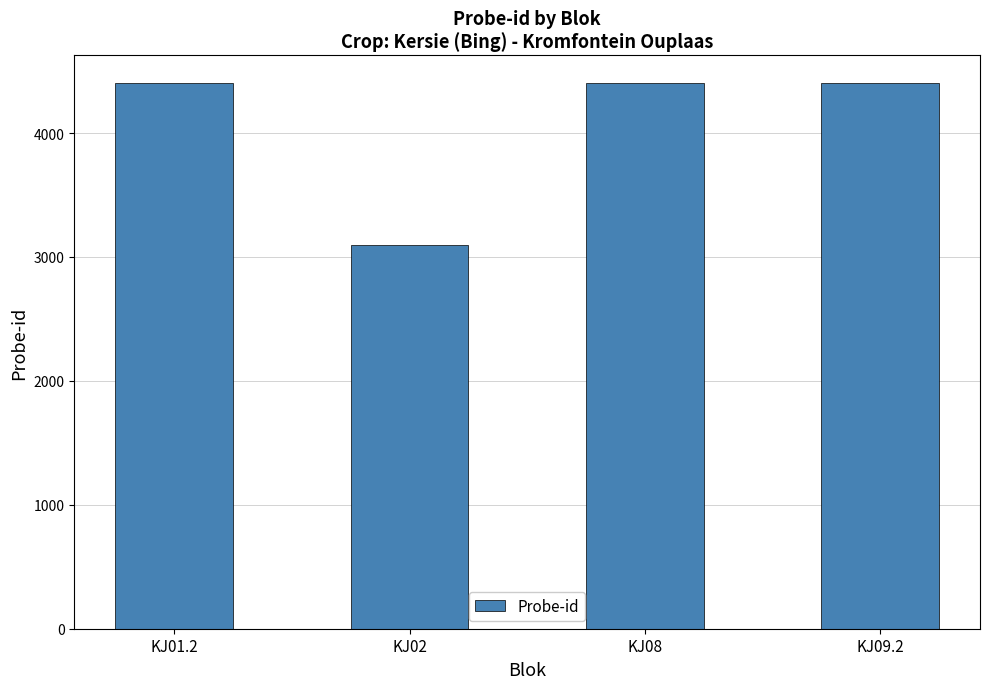

What is the value of the 1st bar from the left?

4406